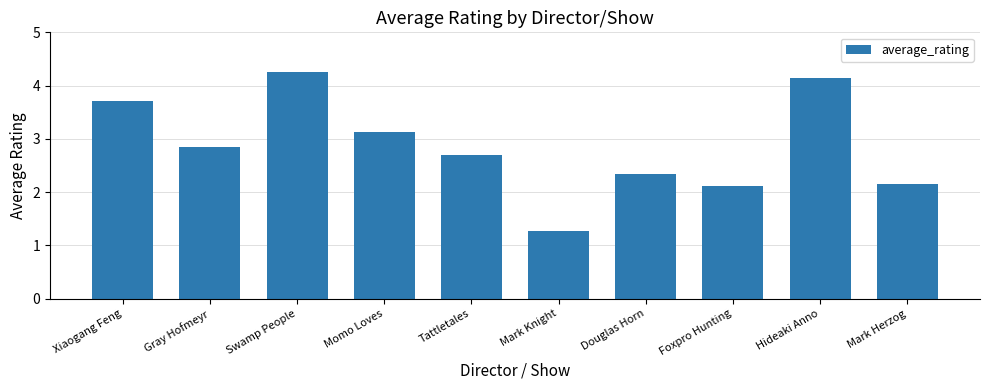

The value at Hideaki Anno is 2.5. True or false?

False